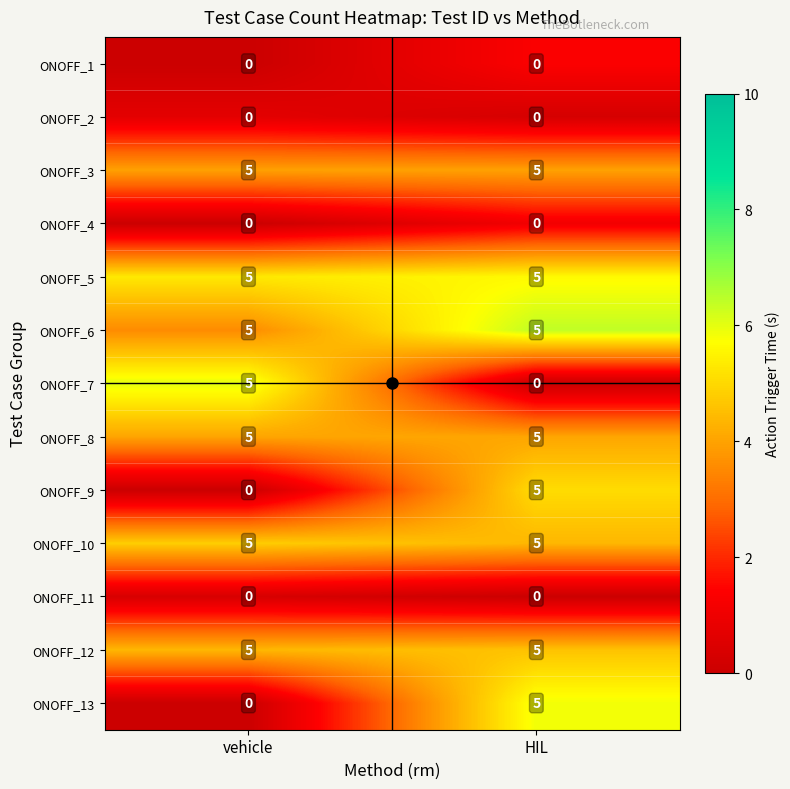

True or false: ONOFF_9 has a value of 0 at vehicle.

True